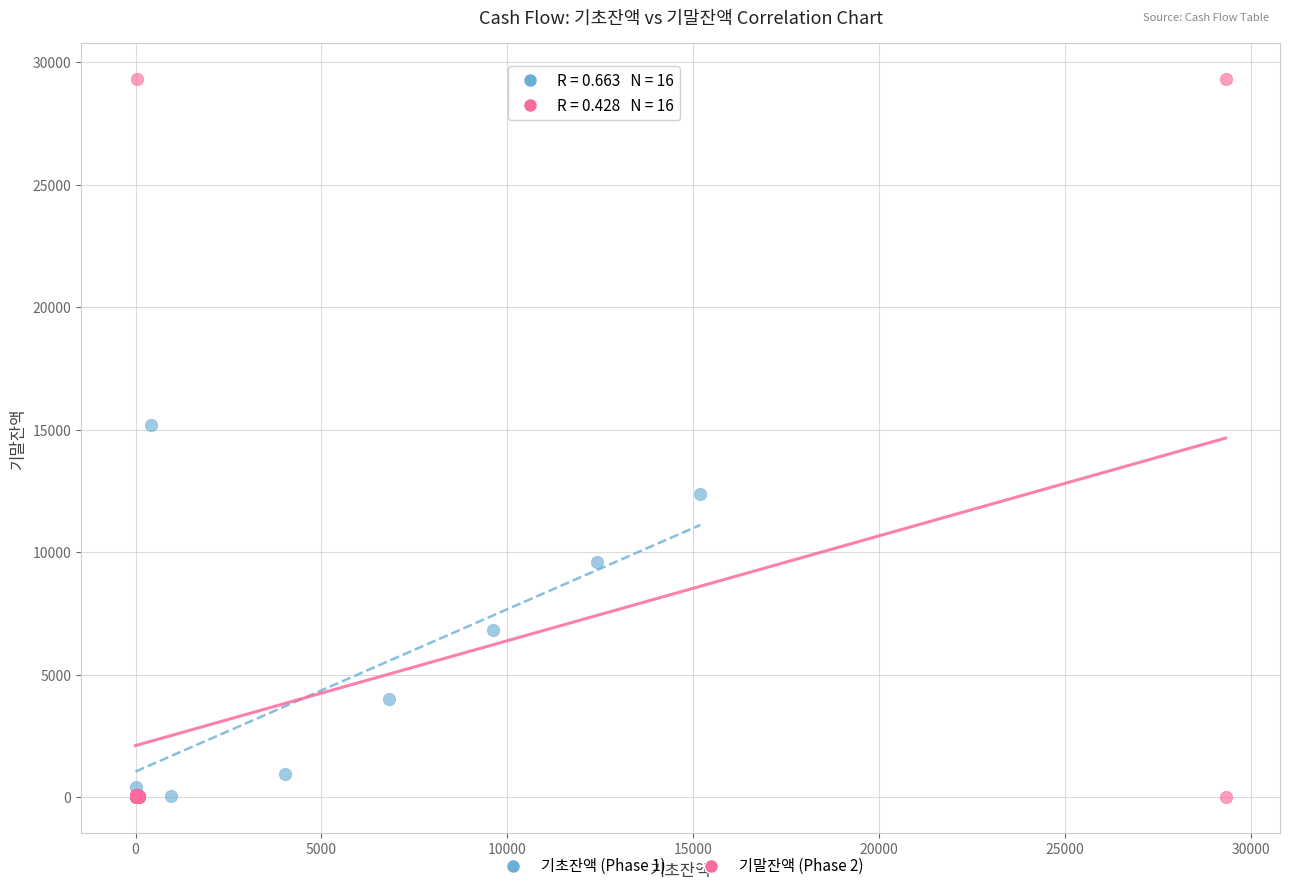

Which series has the largest Y range (max minus min)?

기말잔액 (Phase 2)